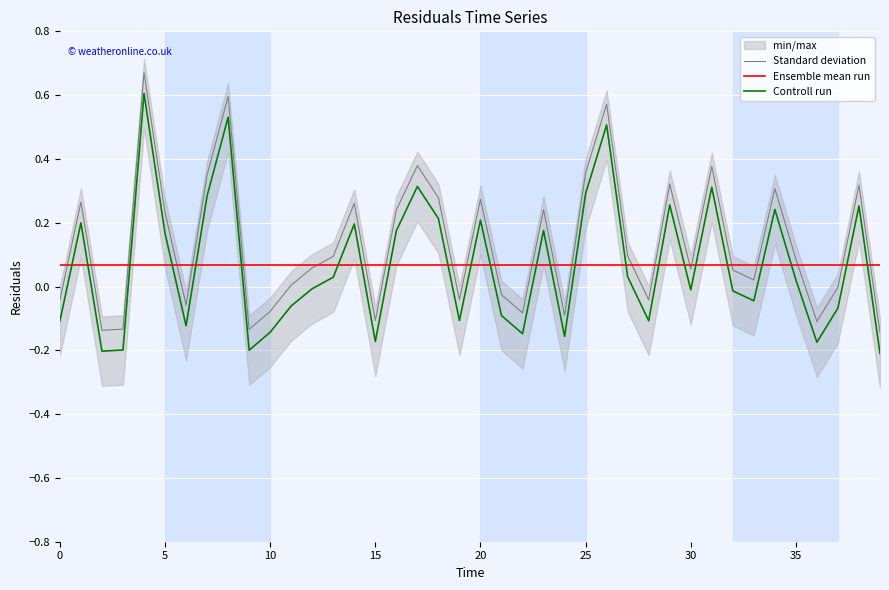

What is the total value across all series at 10?

-0.3